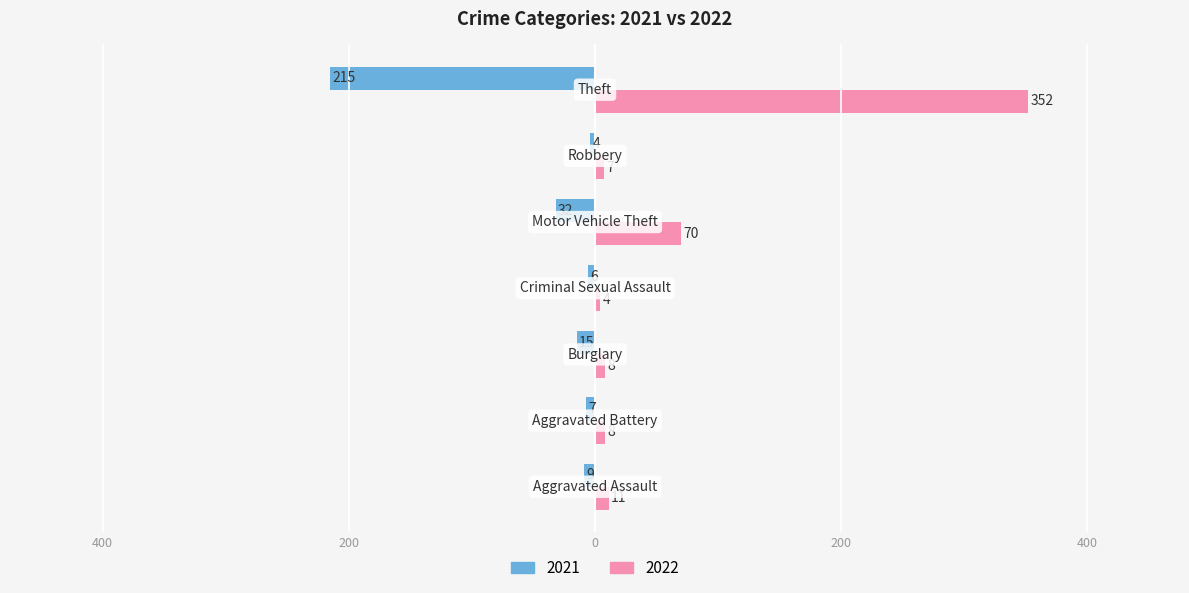

What are all the series names shown in the legend?

2021, 2022